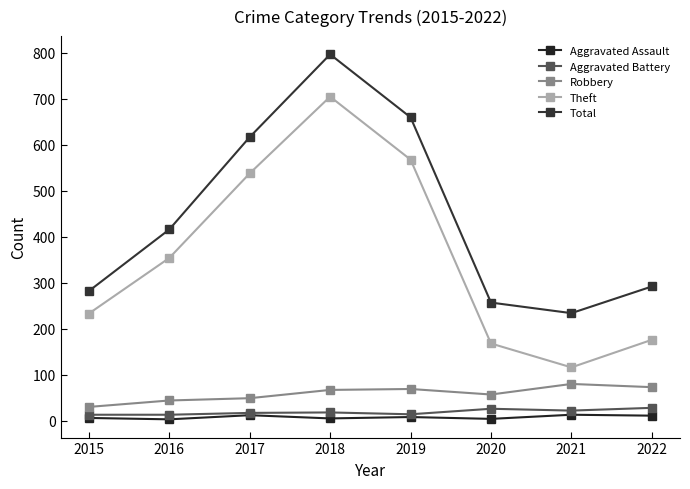

Where does the Theft series first go above 354?

2017